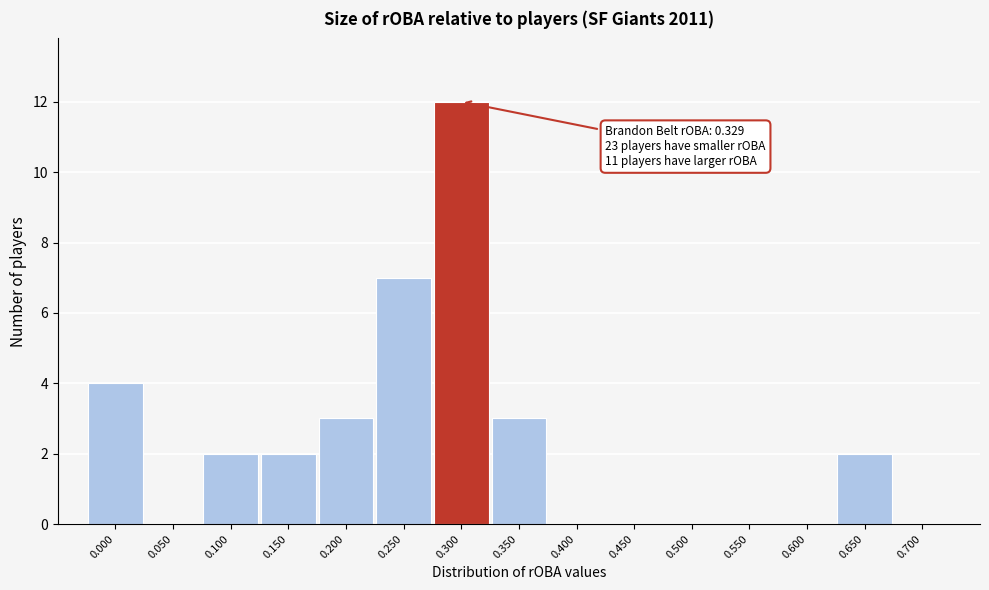

Reading left to right, extract all data points from this chart.

0.000=4	0.050=0	0.100=2	0.150=2	0.200=3	0.250=7	0.300=12	0.350=3	0.400=0	0.450=0	0.500=0	0.550=0	0.600=0	0.650=2	0.700=0